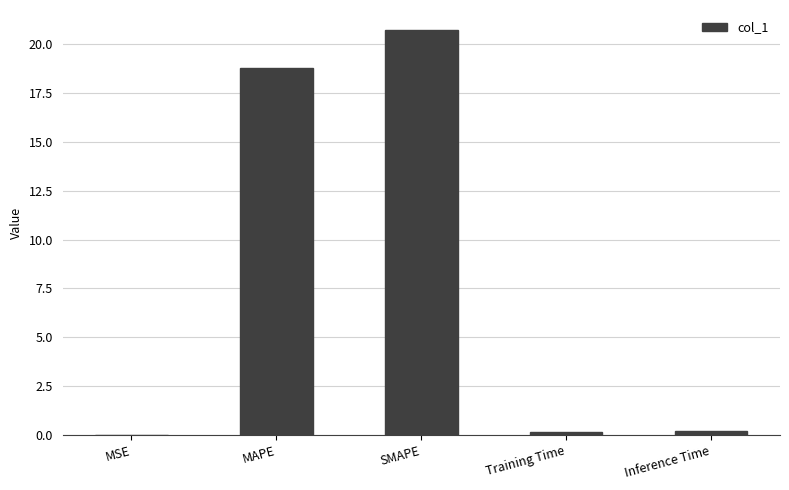

What is the greatest value displayed?

20.7